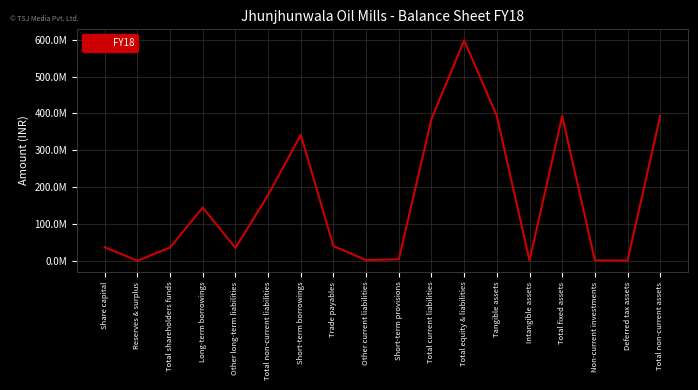

At which category does the chart reach its peak across all series?

Total equity & liabilities